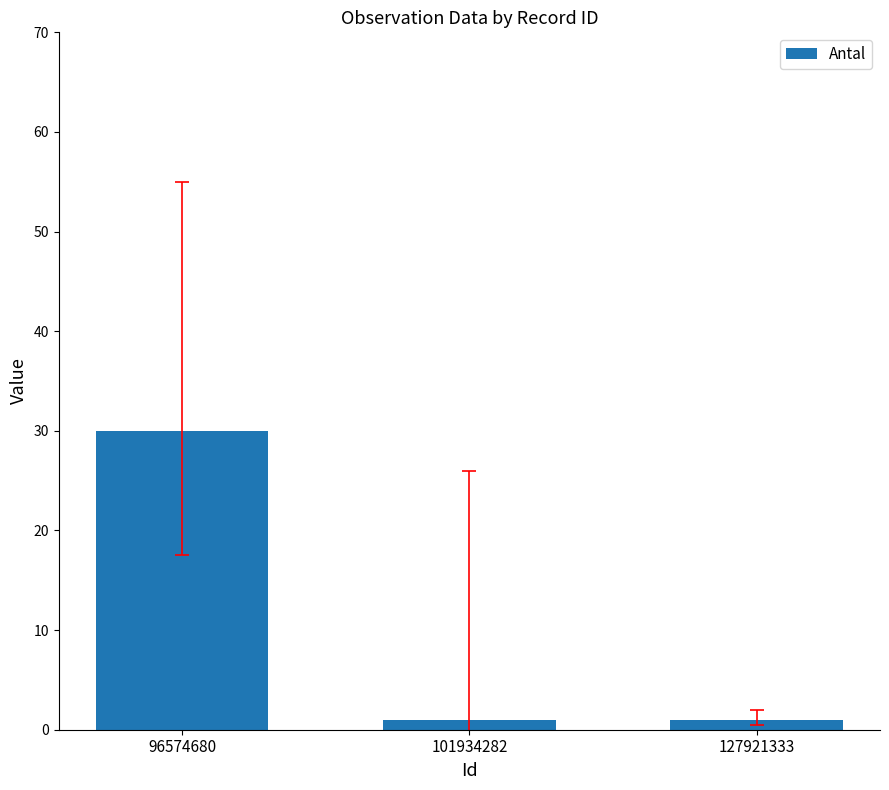

What is the greatest value displayed?

30